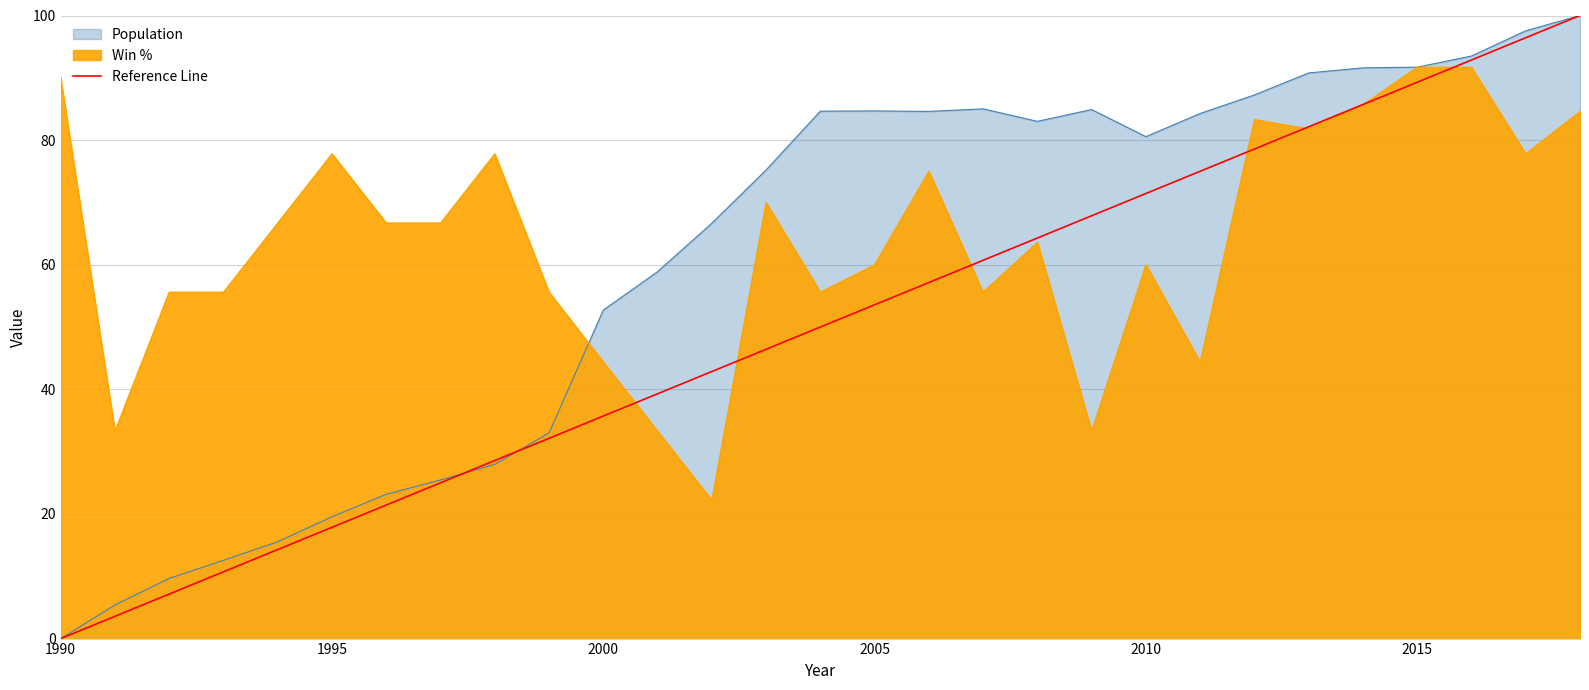

What is the difference between the maximum and minimum values?

100.0